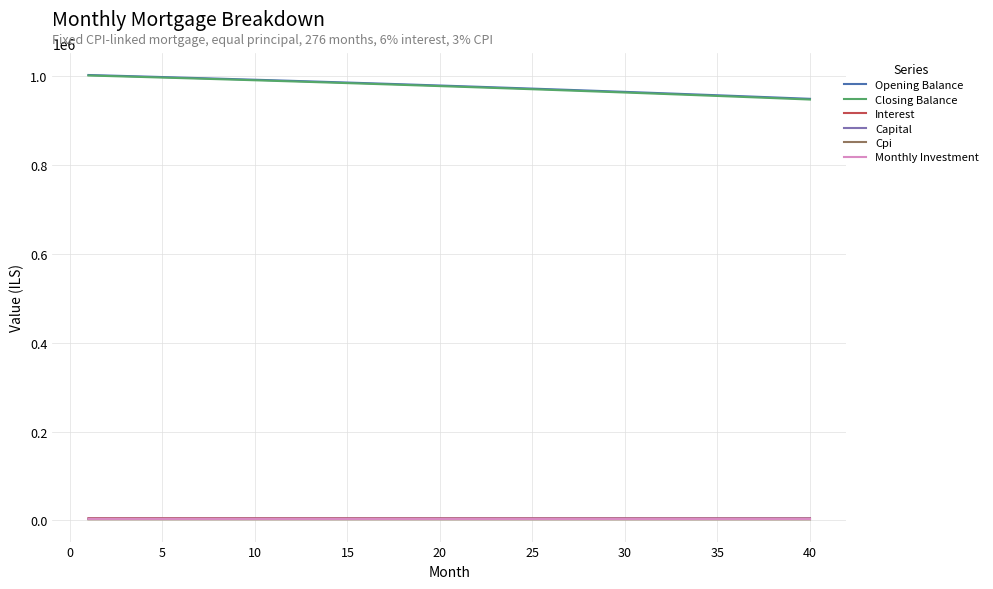

What is the minimum value for Cpi?

2362.2